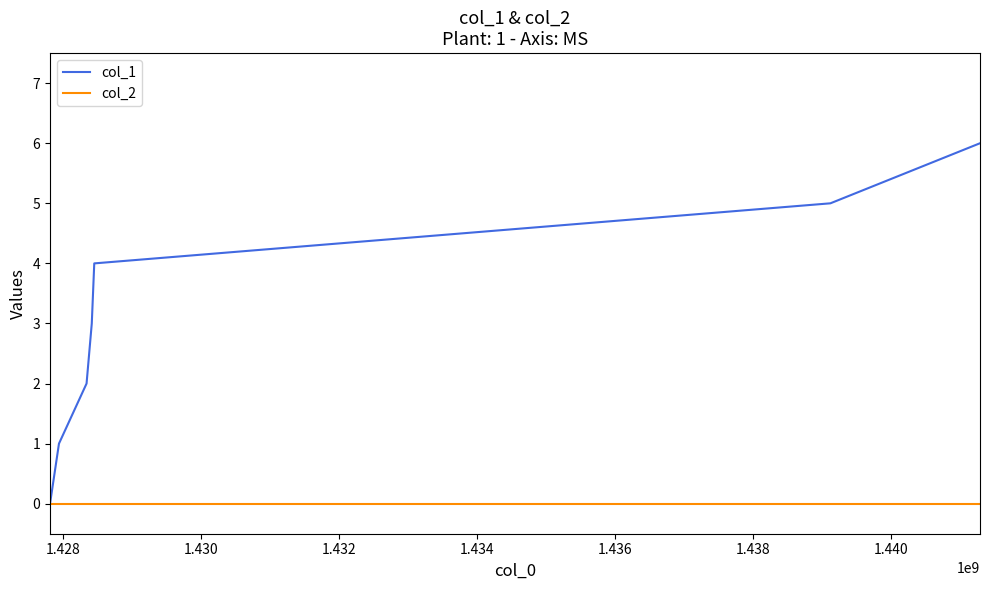

Does the chart display data point markers on the line(s)?

No